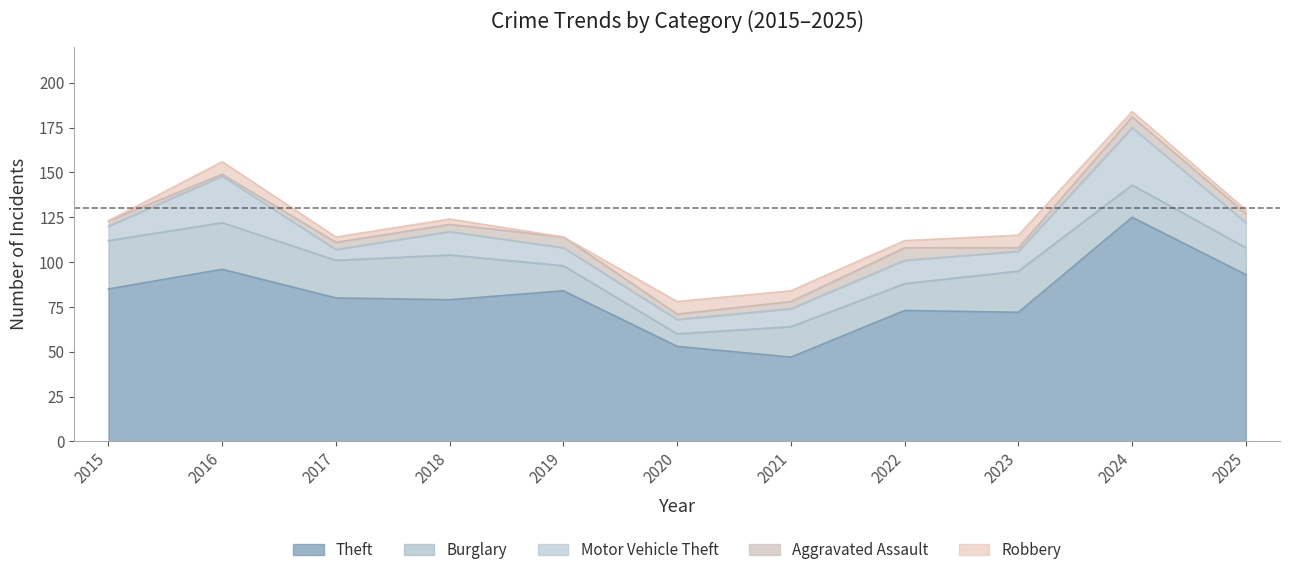

Rank the categories by Motor Vehicle Theft value from lowest to highest.

2017, 2015, 2020, 2019, 2021, 2023, 2018, 2022, 2025, 2016, 2024